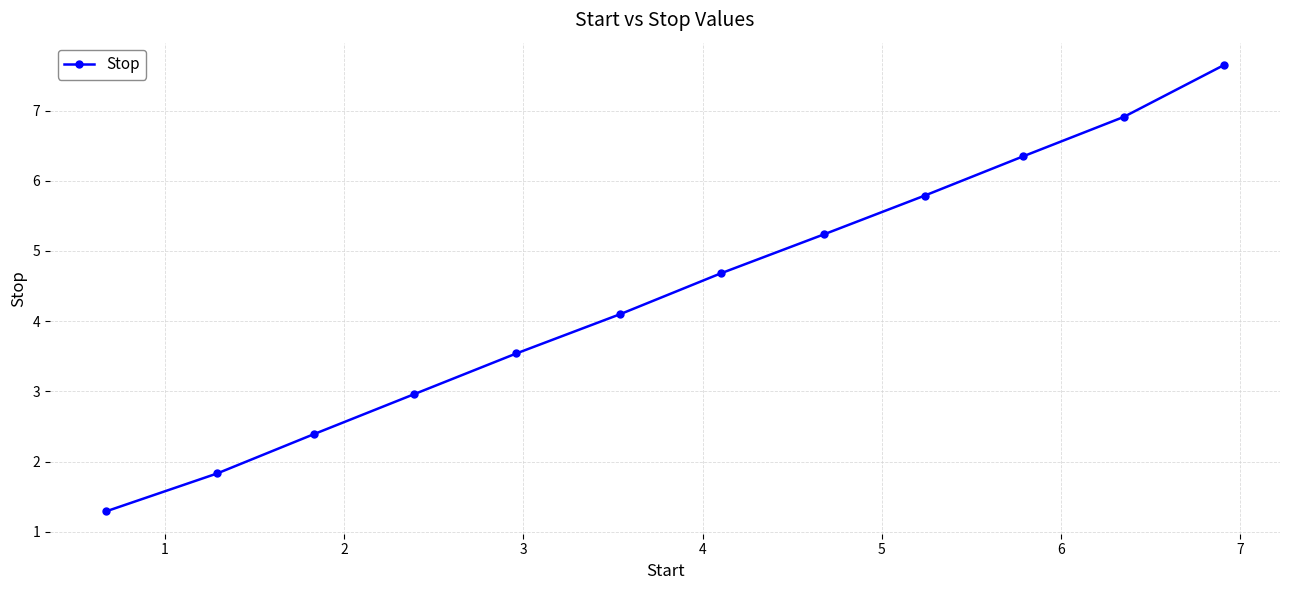

What is the maximum value shown in the chart?

7.7